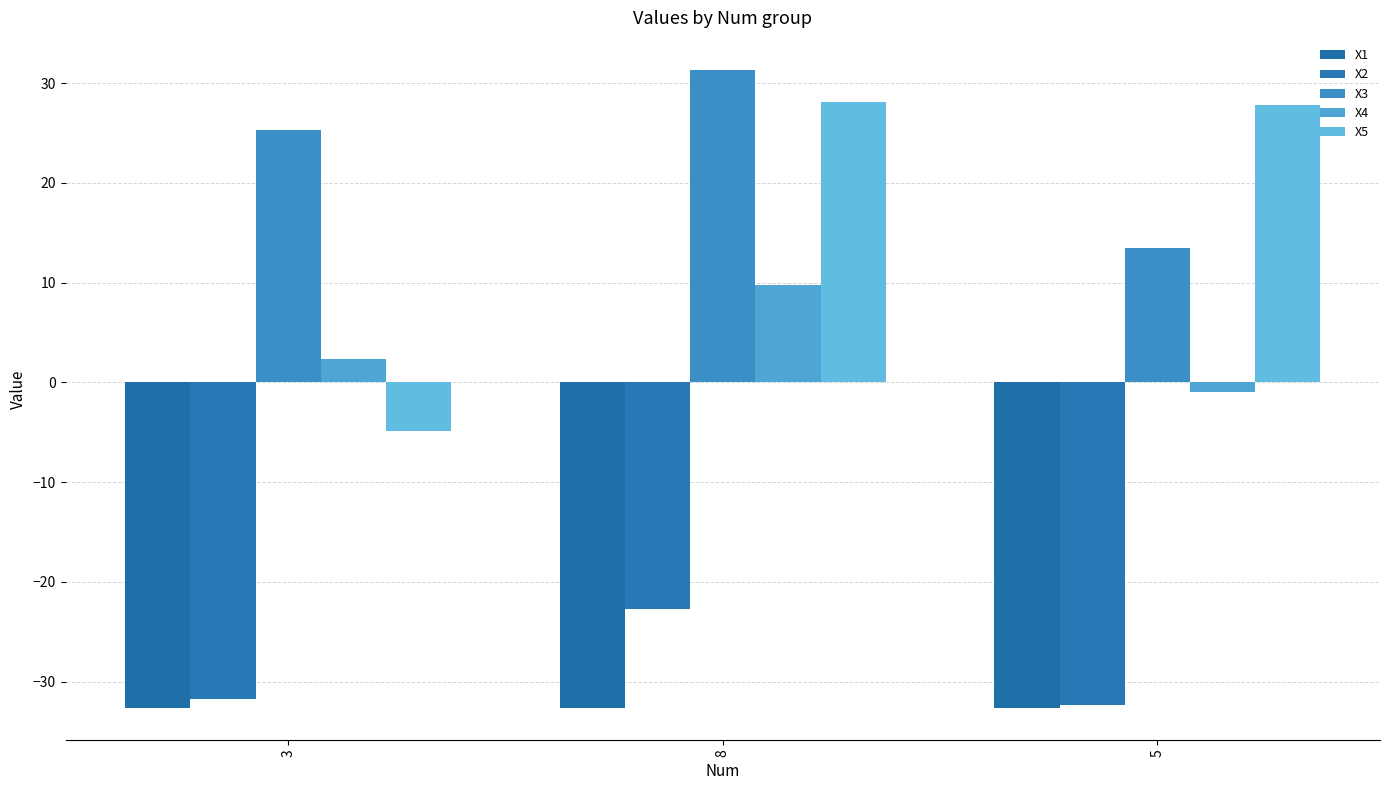

How many bars are there in each group?

5